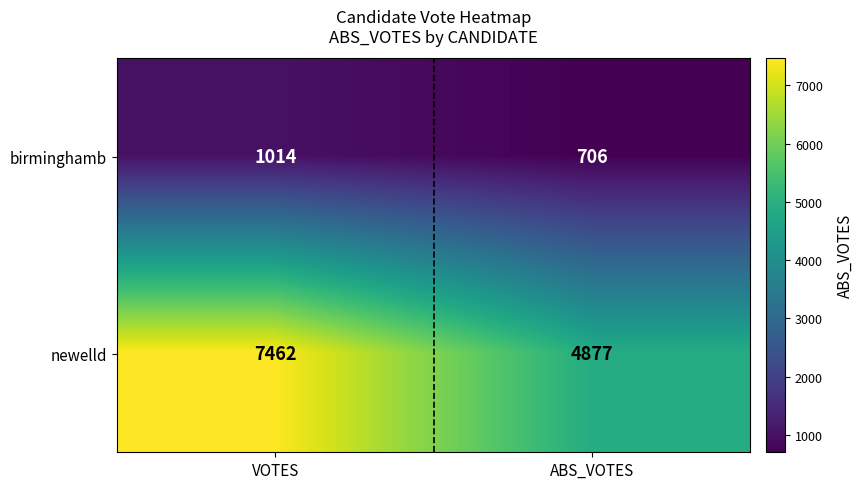

Is it true that birminghamb equals 706 at ABS_VOTES?

True